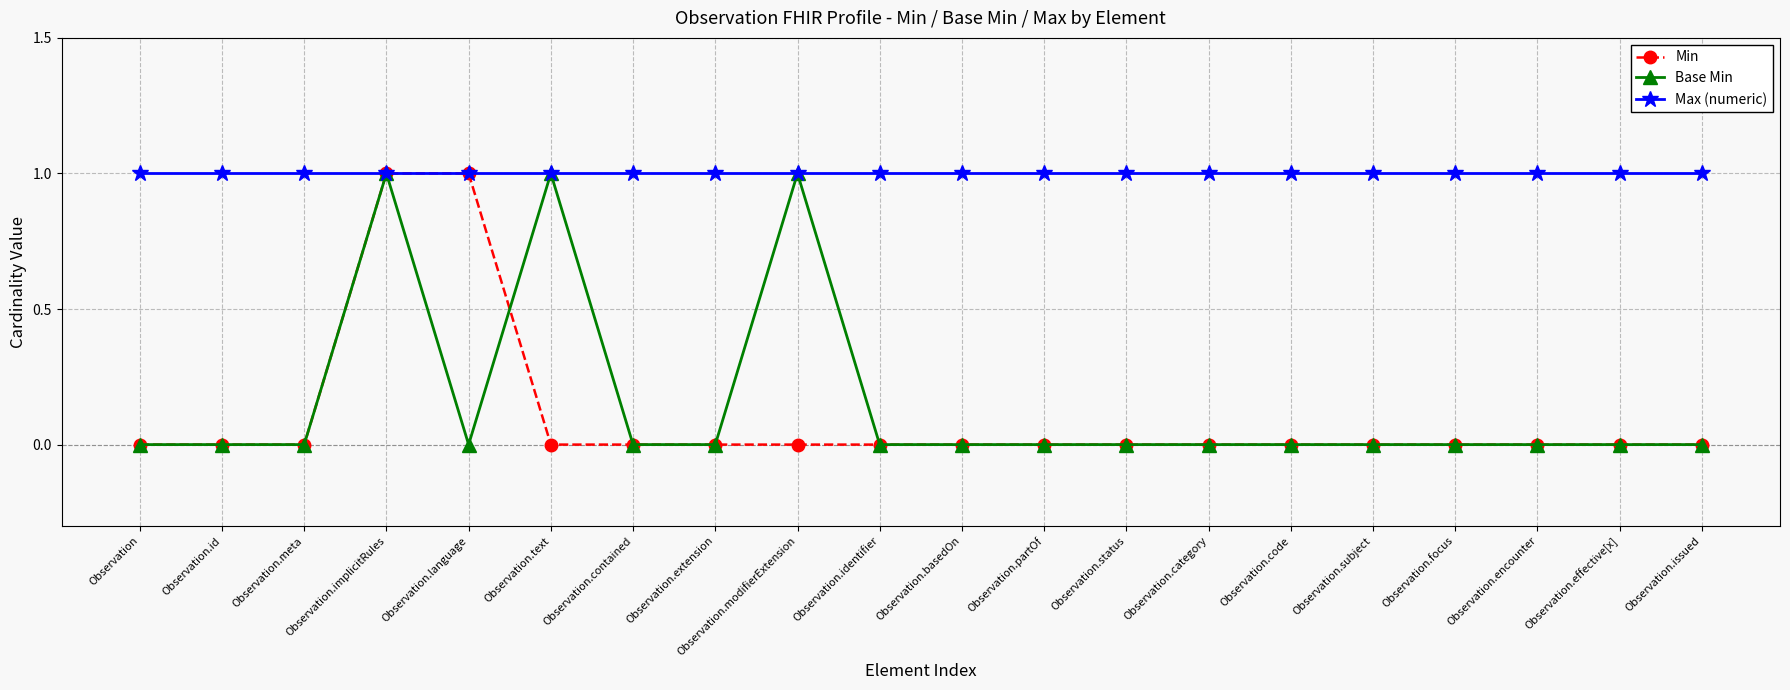

True or false: Base Min has a value of 0 at Observation.id.

True